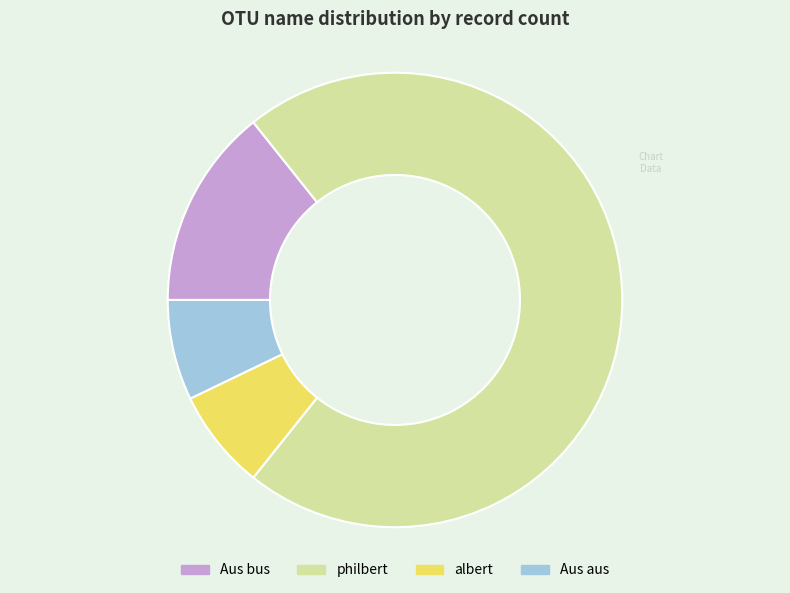

Is the sum of Aus bus and albert greater than half?

No